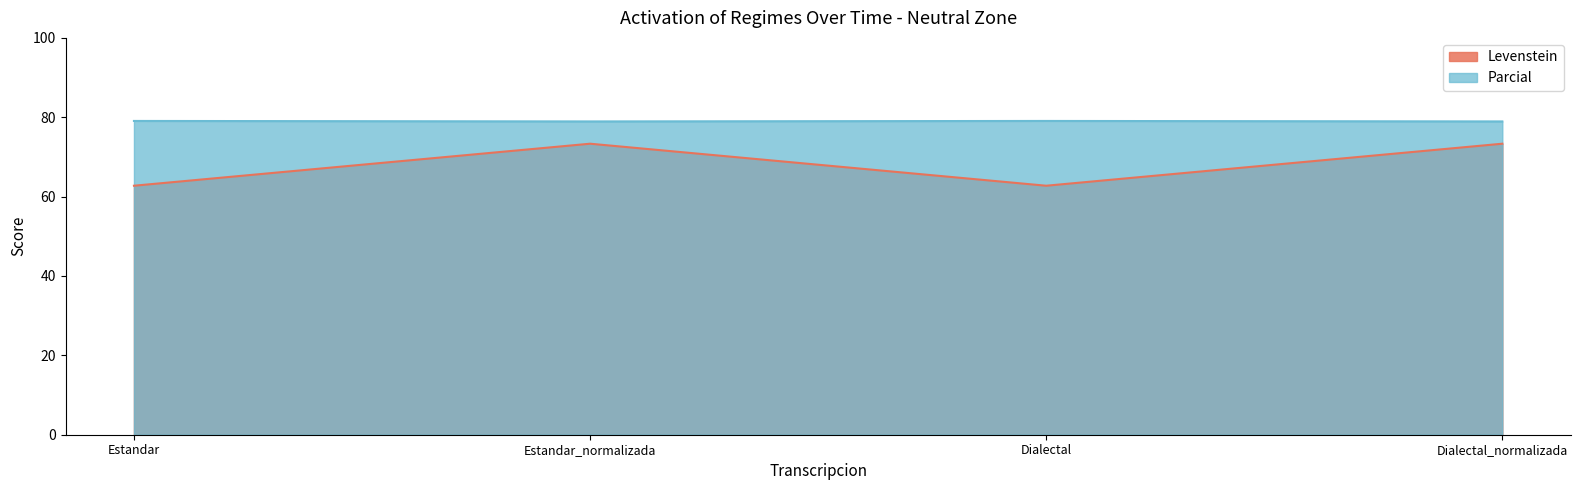

Reading right to left, what are all the values shown in this chart?

Levenstein: 73.3	62.7	73.3	62.7
Parcial: 78.9	79.1	78.9	79.1